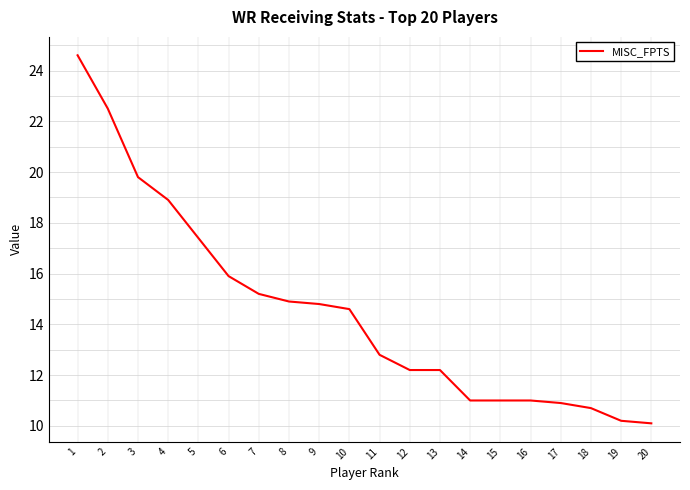

What is the minimum value shown in the chart?

10.1